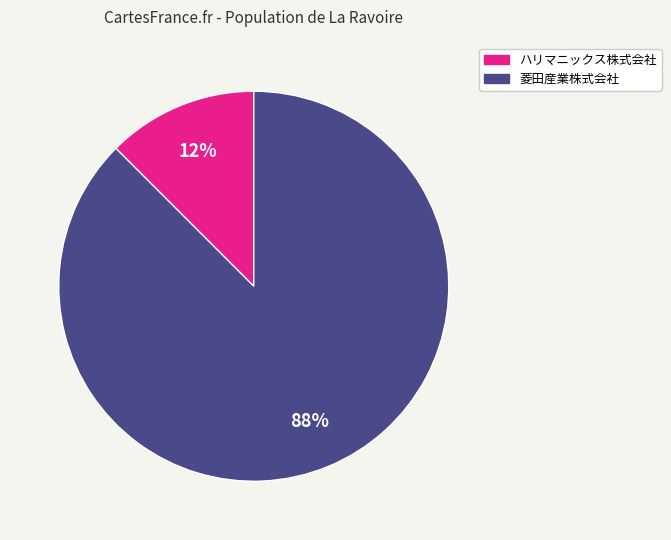

The ハリマニックス株式会社 slice represents 26% of the pie. True or false?

False